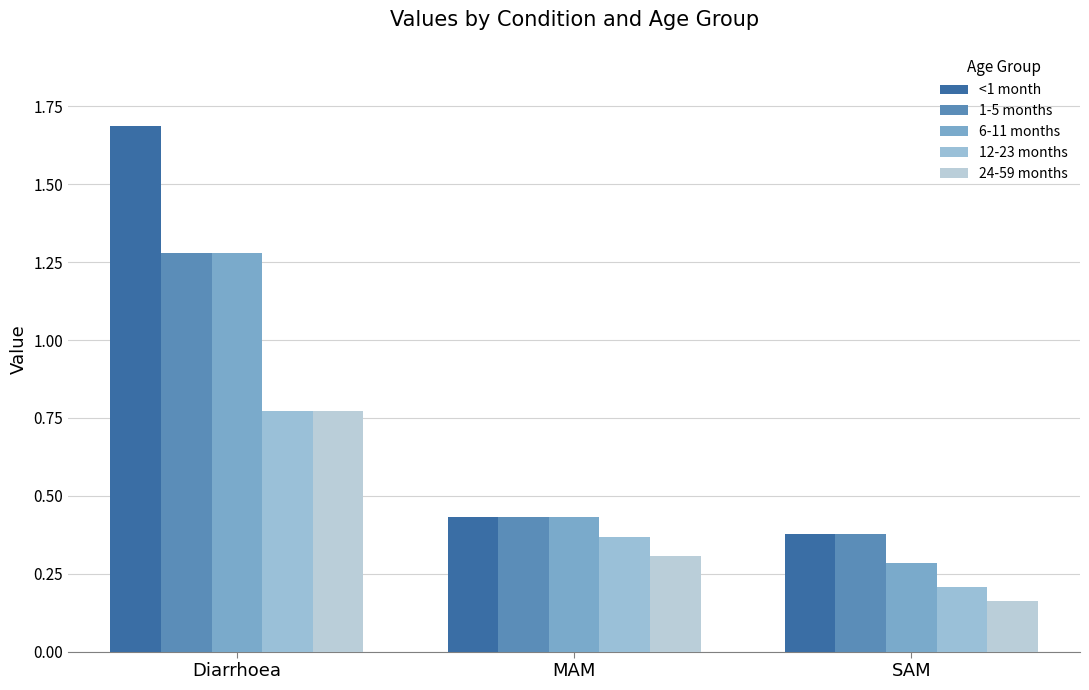

What position from the left is Diarrhoea?

1